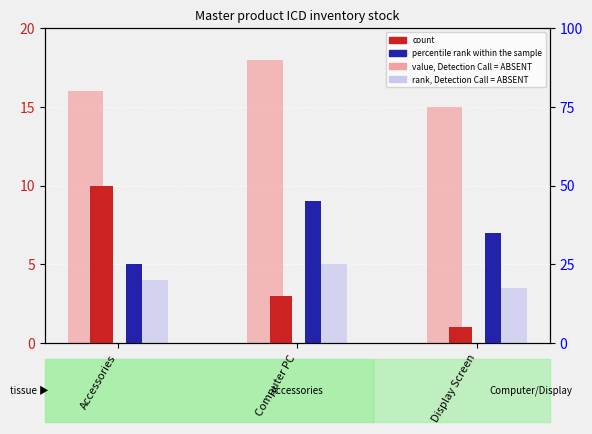

What is the difference between the second highest and minimum values in the percentile rank within the sample series?

2.0